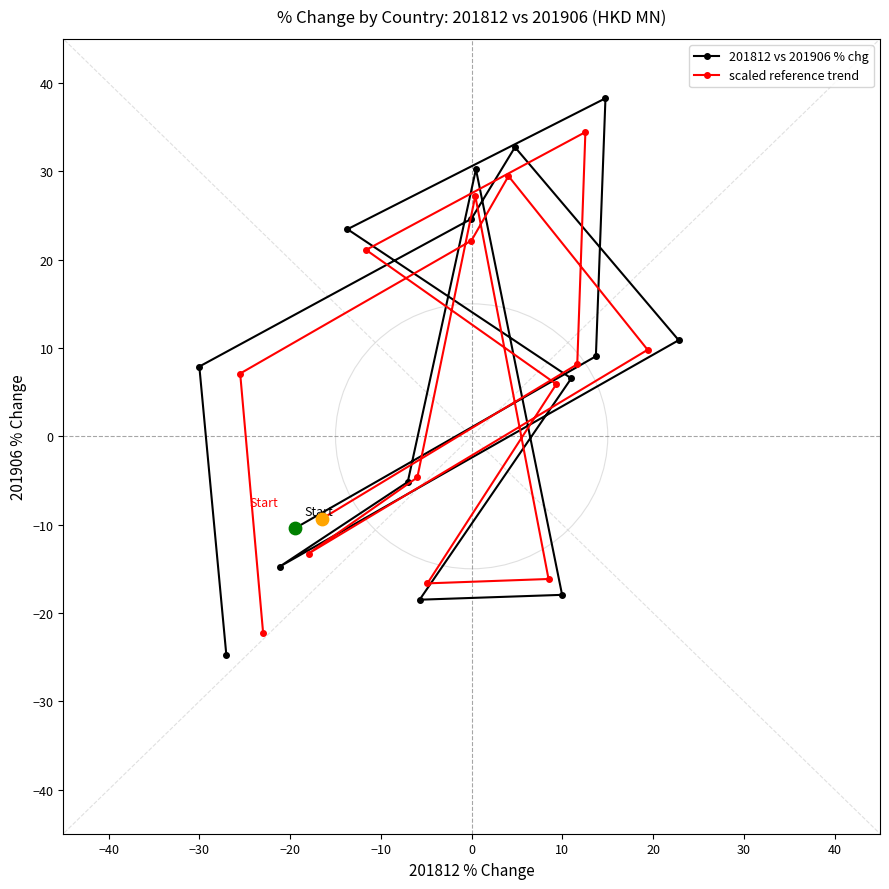

Which series has the largest total across all categories?

201812 vs 201906 % chg